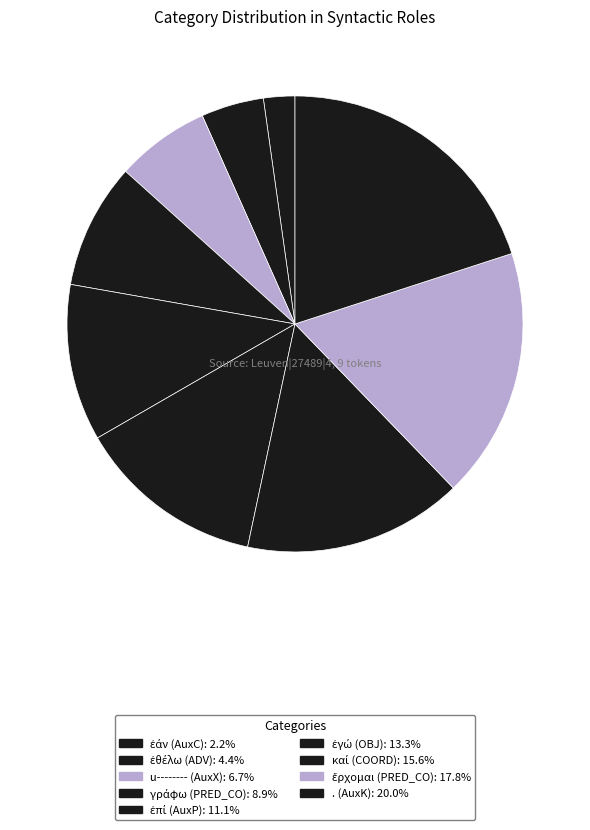

How many slices are in this pie chart?

9